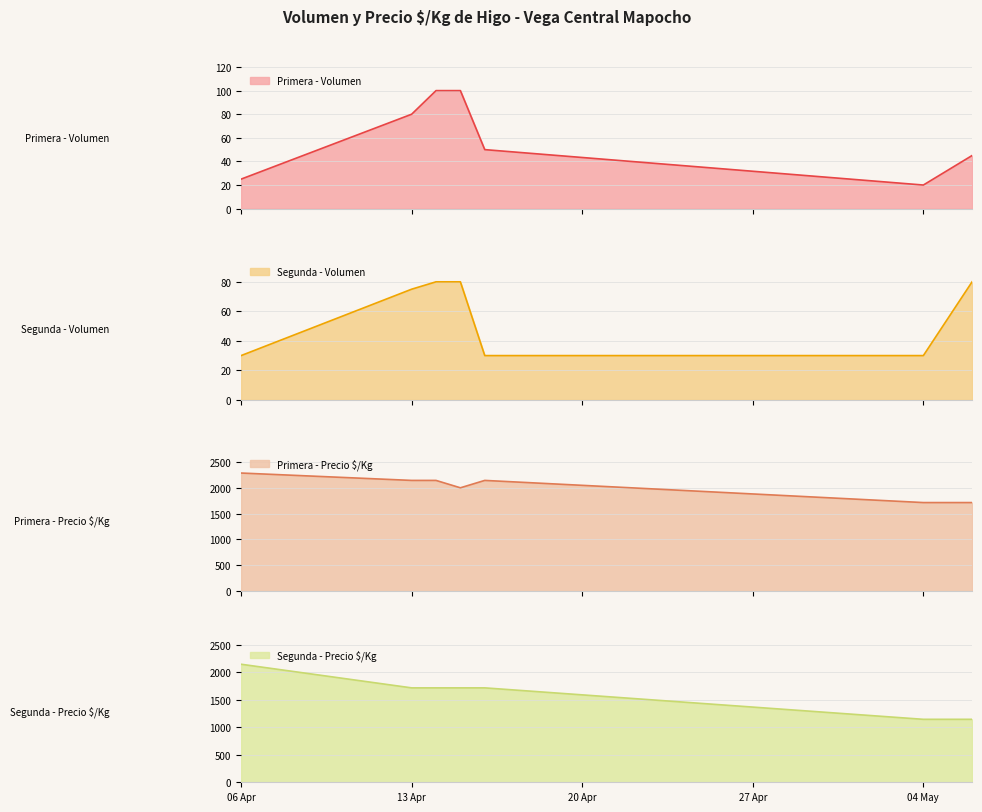

True or false: Primera - Volumen and Primera - Precio $/Kg intersect in this chart.

False